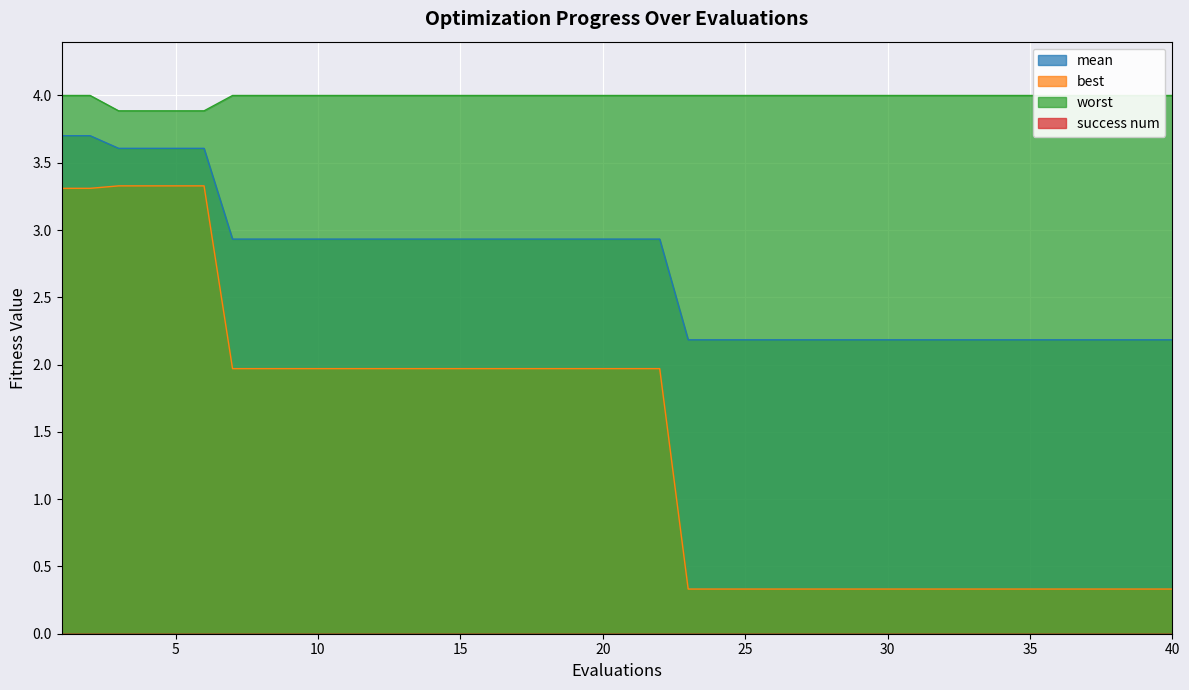

Between 22 and 4, which is larger?

4